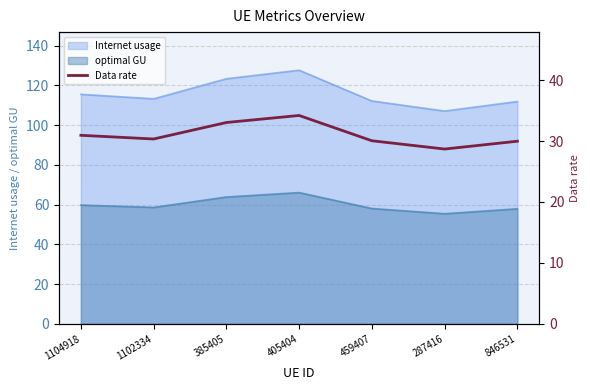

What is the difference between the second highest and second lowest values?

3.1